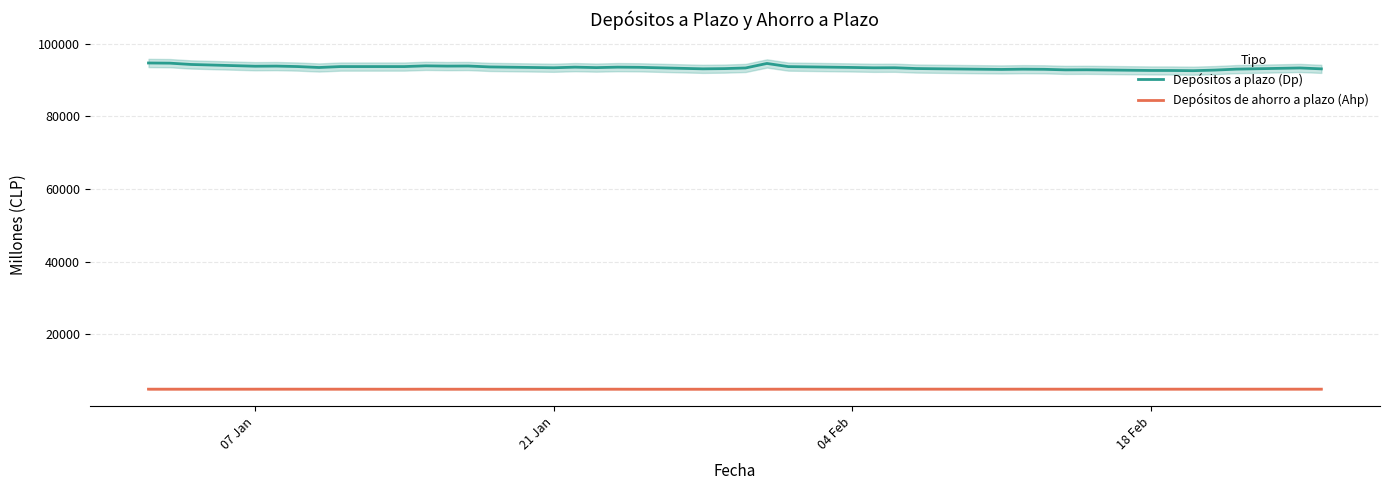

True or false: Depósitos a plazo (Dp) and Depósitos de ahorro a plazo (Ahp) intersect in this chart.

False